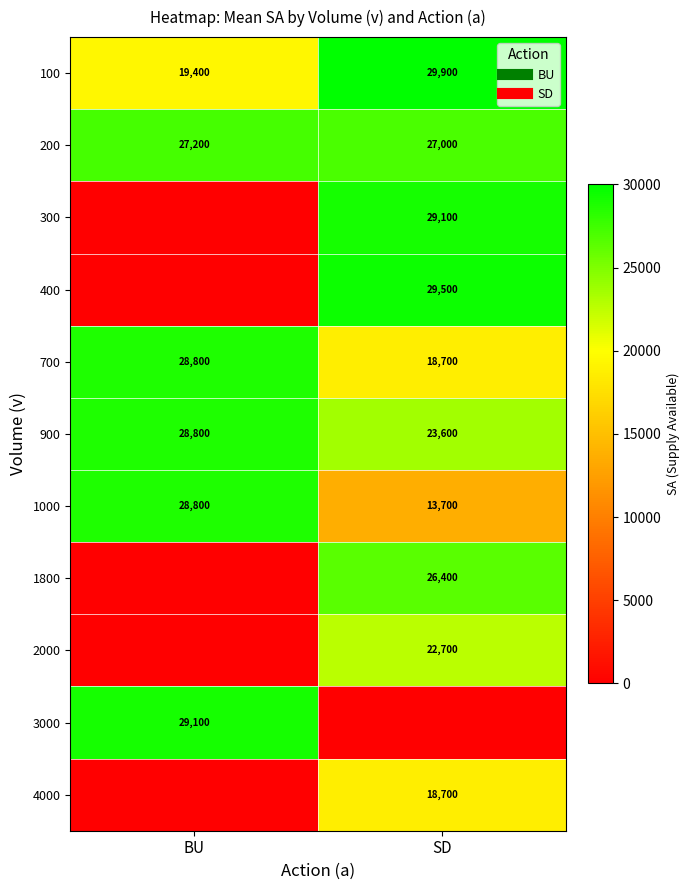

Which category has the lowest value across all series?

BU